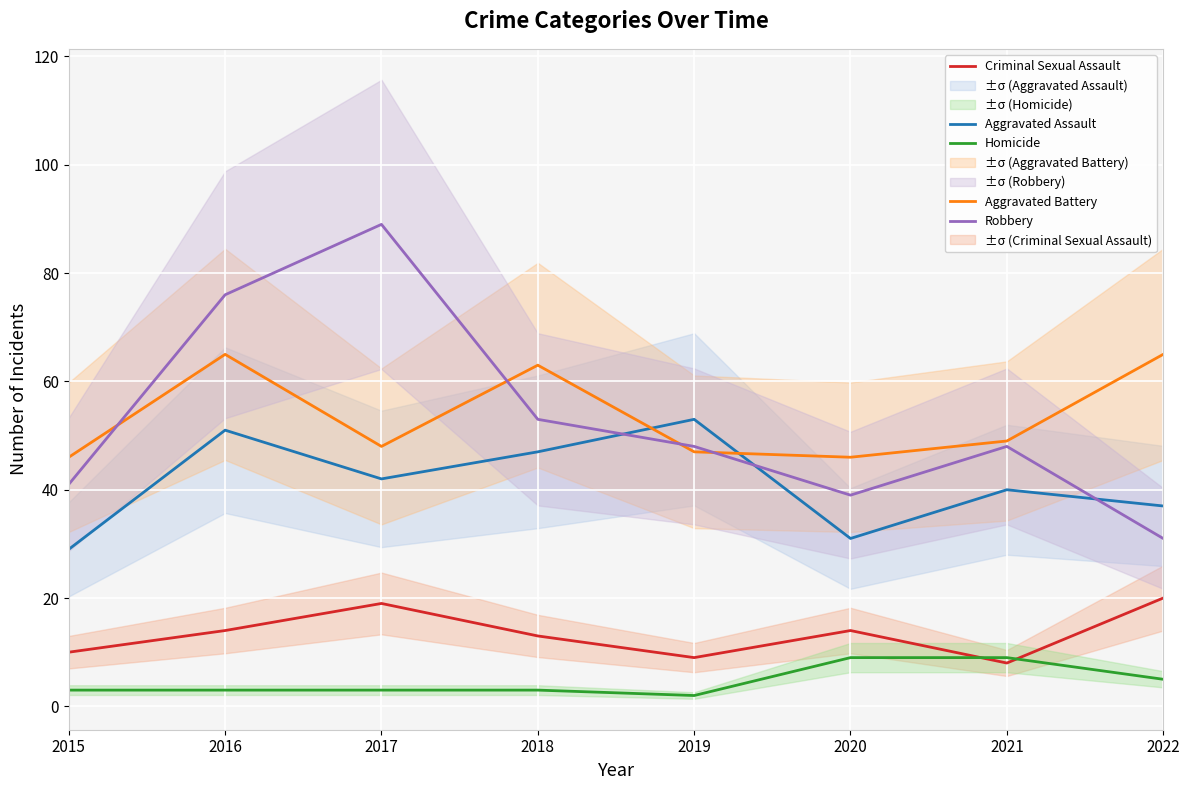

Is it true that Criminal Sexual Assault equals 9 at 2018?

False